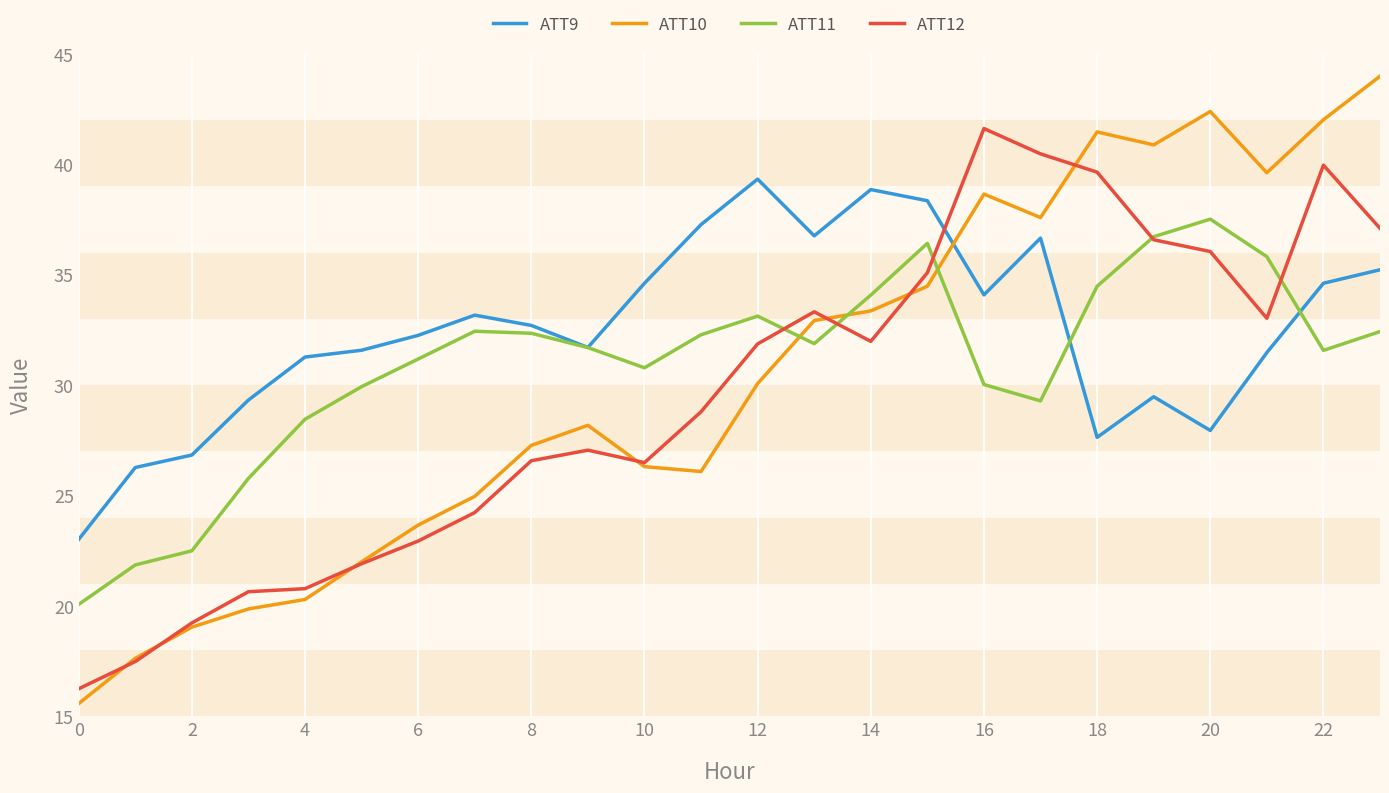

What is the smallest value displayed?

15.6